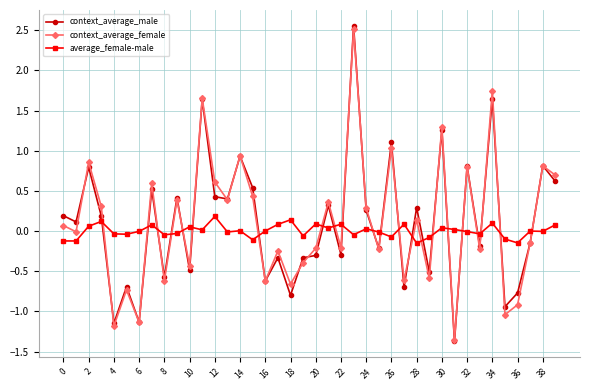

After their last crossing, which series has the higher values: context_average_female or average_female-male?

context_average_female